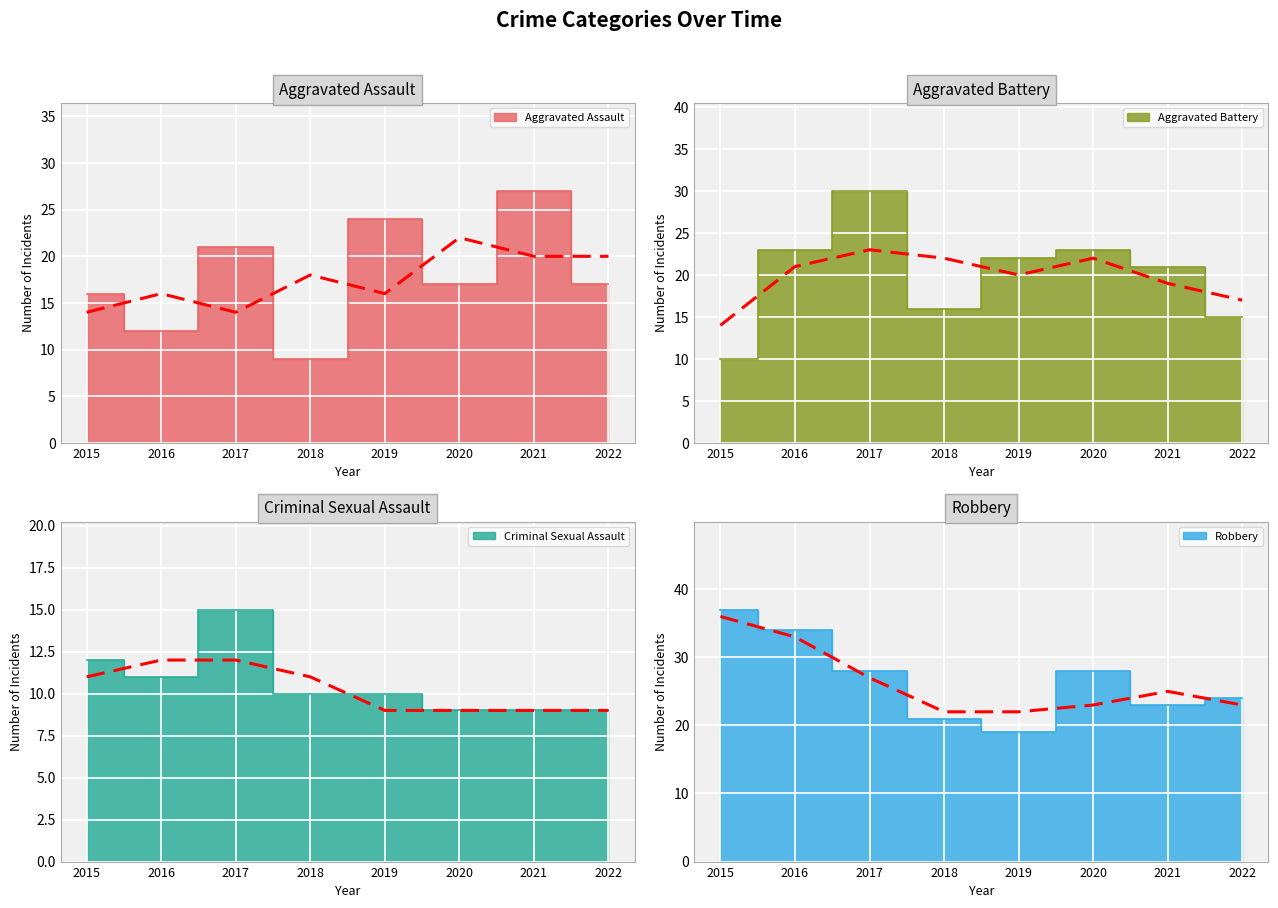

What is the total value across all series at 2022?

65